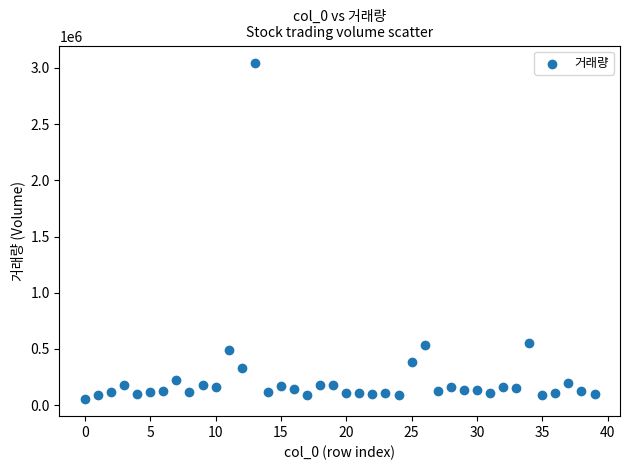

What is the range of Y values (max minus min)?

2994366